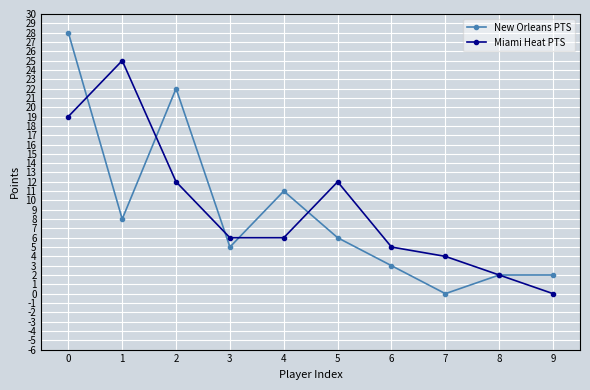

What is the value of the New Orleans PTS point at the 4th from the left?

5